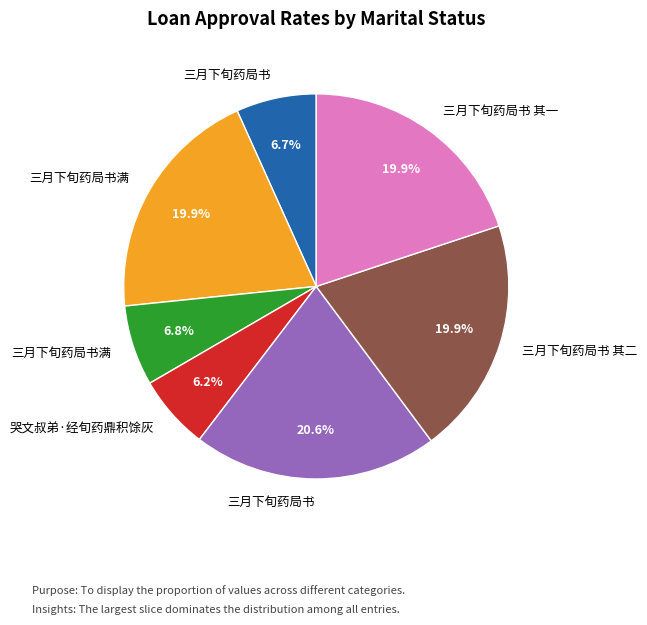

Does any single category account for the majority?

No